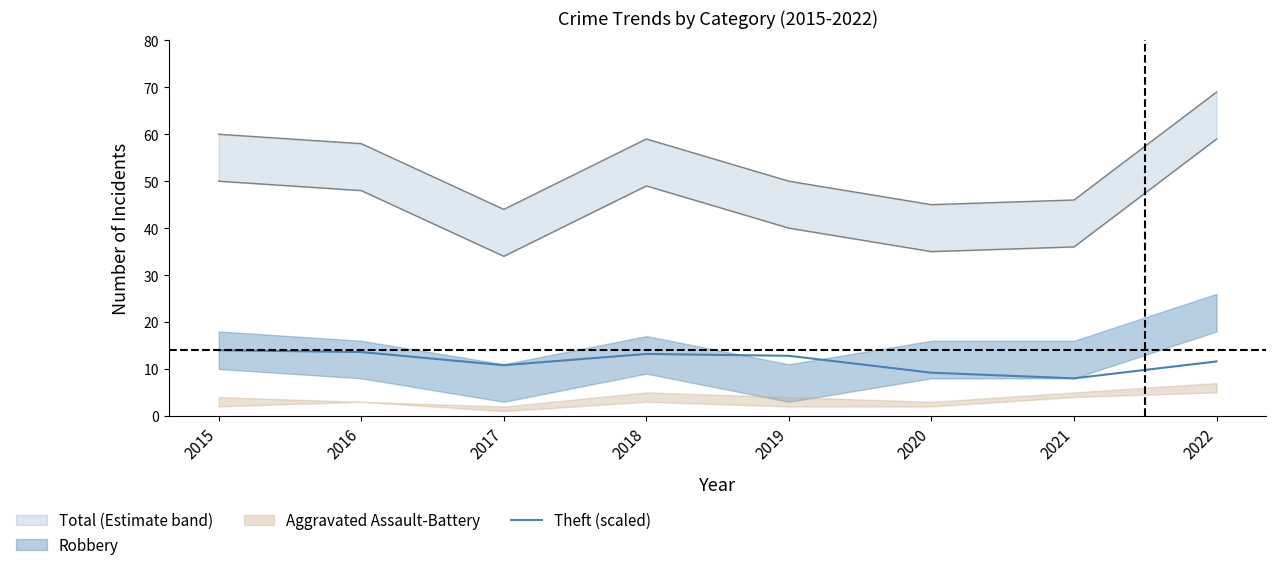

List the labels in order of value, largest first.

2015, 2016, 2018, 2019, 2022, 2017, 2020, 2021